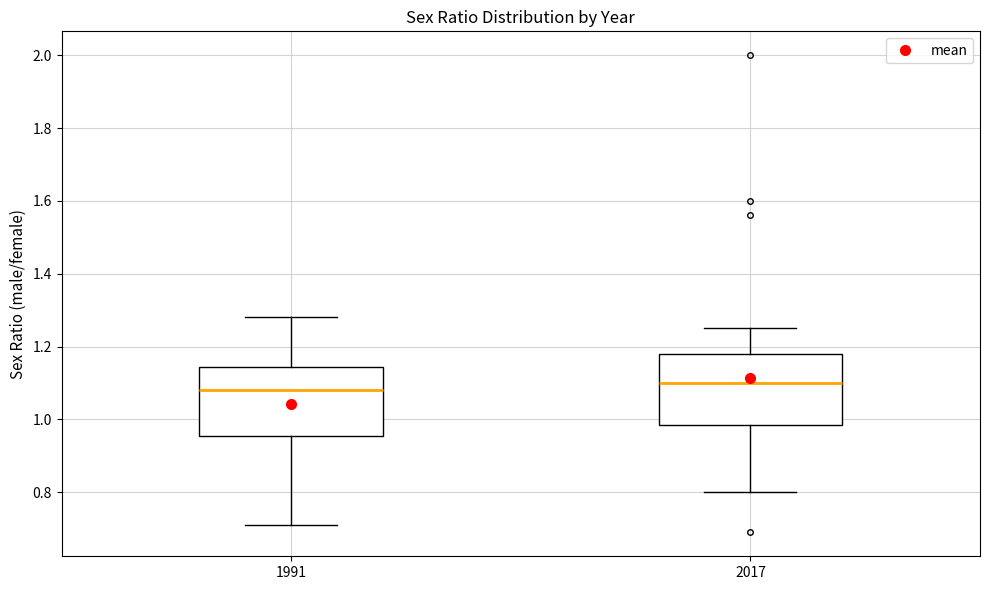

Where does the upper whisker of the box at x = 2017 end on the y-axis? The values are not printed on the chart, so give them approximately, as read against the axis.

1.26